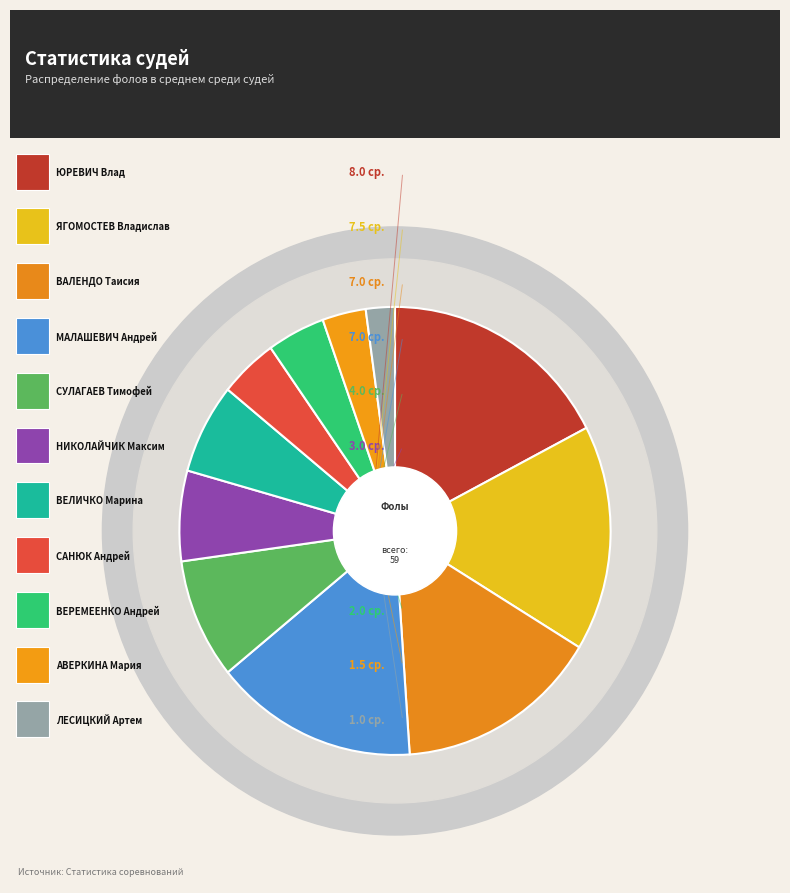

Which has a higher value, ВЕЛИЧКО Марина or ВАЛЕНДО Таисия?

ВАЛЕНДО Таисия